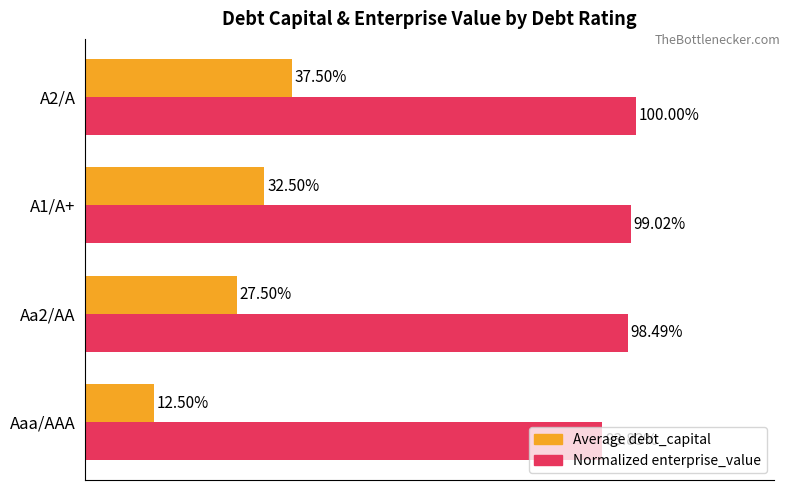

Reading left to right, list all the values displayed in this chart.

Average debt_capital: 0.1	0.3	0.3	0.4
Normalized enterprise_value: 0.9	1.0	1.0	1.0